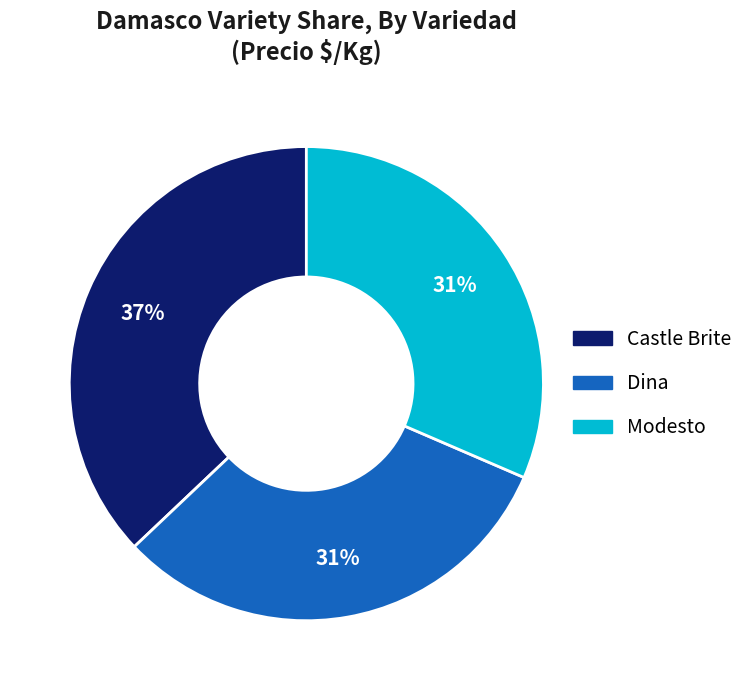

Do Dina and Castle Brite together represent more than half of the pie?

Yes